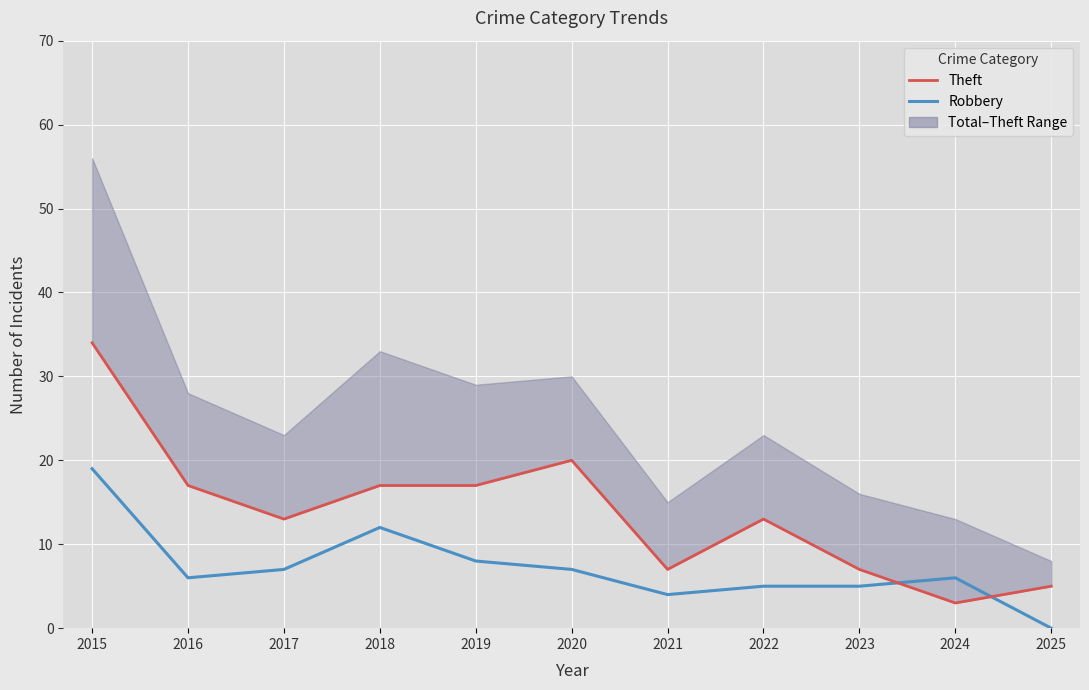

Which category has the lowest value in the Theft series?

2024